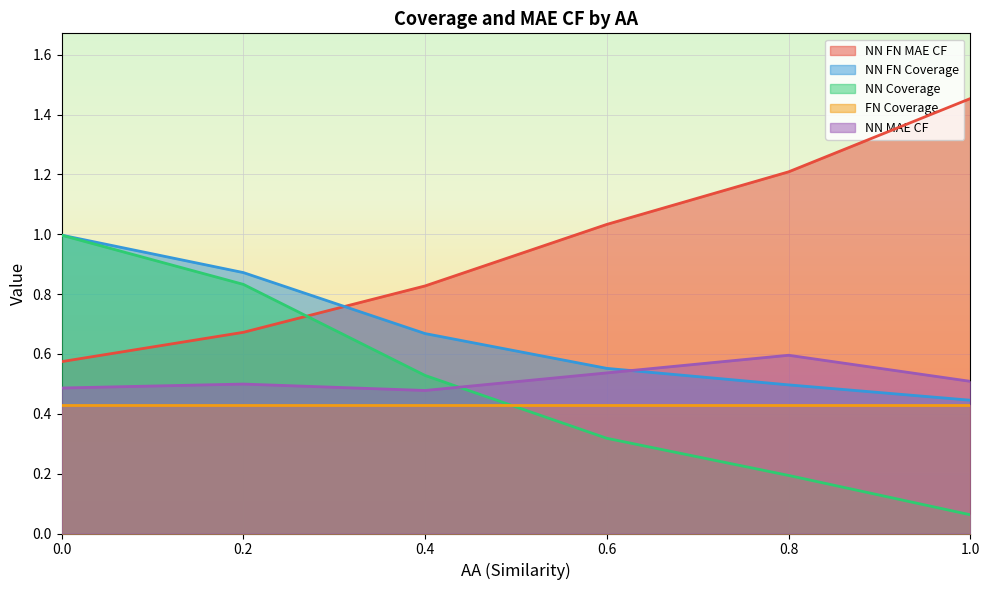

Which series has the largest total across all categories?

NN FN MAE CF